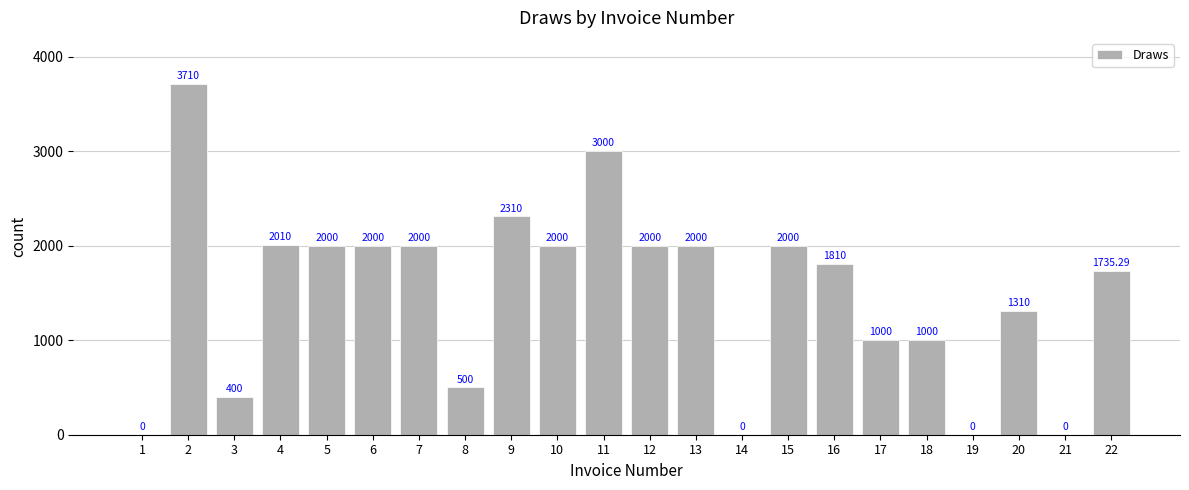

Reading left to right, list all the values displayed in this chart.

1=0.0	2=3710.0	3=400.0	4=2010.0	5=2000.0	6=2000.0	7=2000.0	8=500.0	9=2310.0	10=2000.0	11=3000.0	12=2000.0	13=2000.0	14=0.0	15=2000.0	16=1810.0	17=1000.0	18=1000.0	19=0.0	20=1310.0	21=0.0	22=1735.3